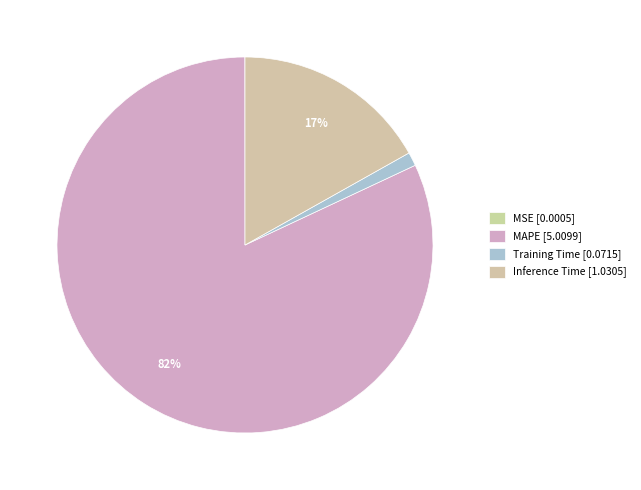

Which slice represents more than half of the pie?

MAPE